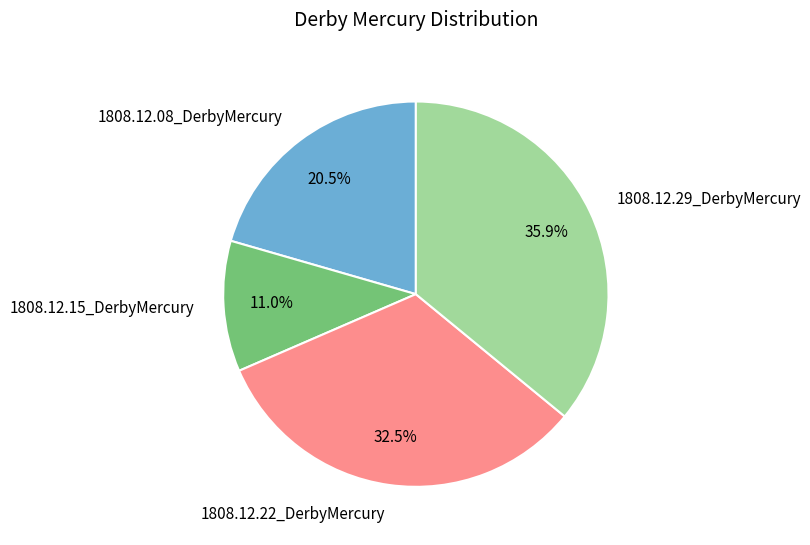

What percentage is NOT represented by 1808.12.15_DerbyMercury?

89.0%